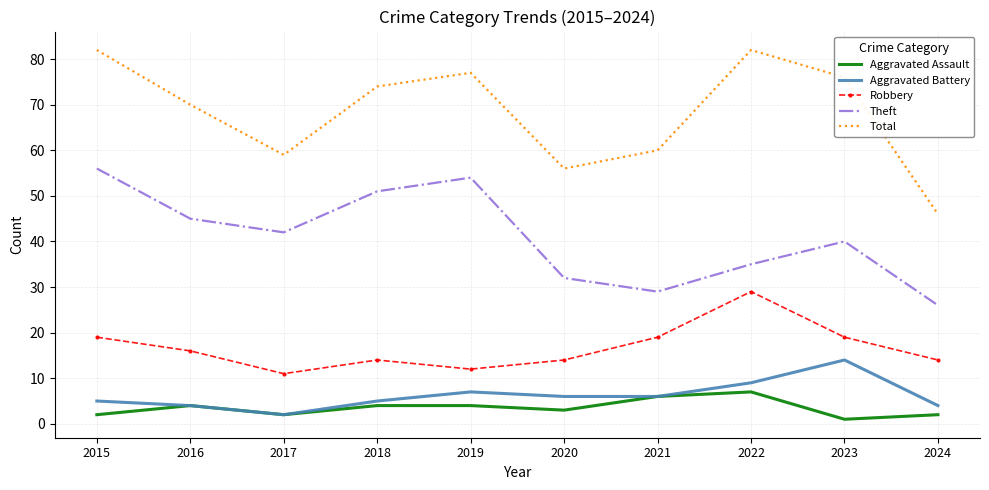

Count the number of data series in this chart.

5